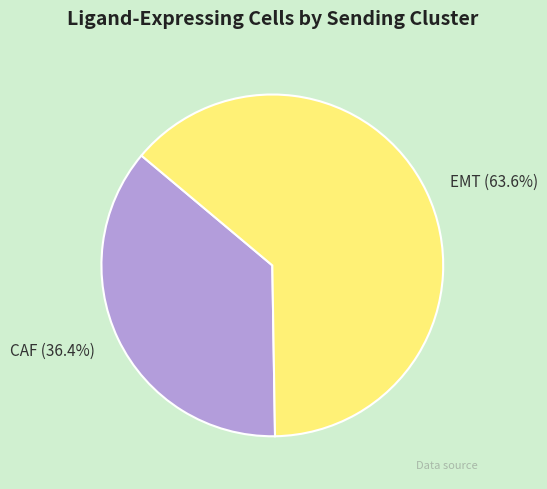

Is it true that CAF is 27% of the pie?

False